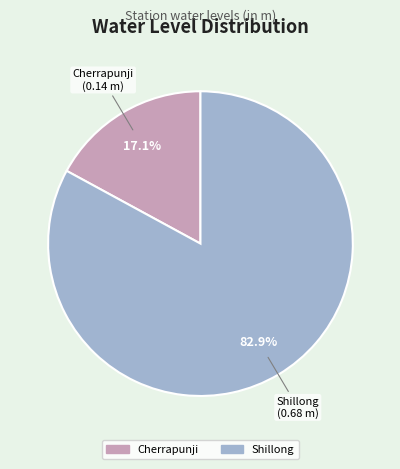

To the nearest percent, what portion does Cherrapunji represent?

17%